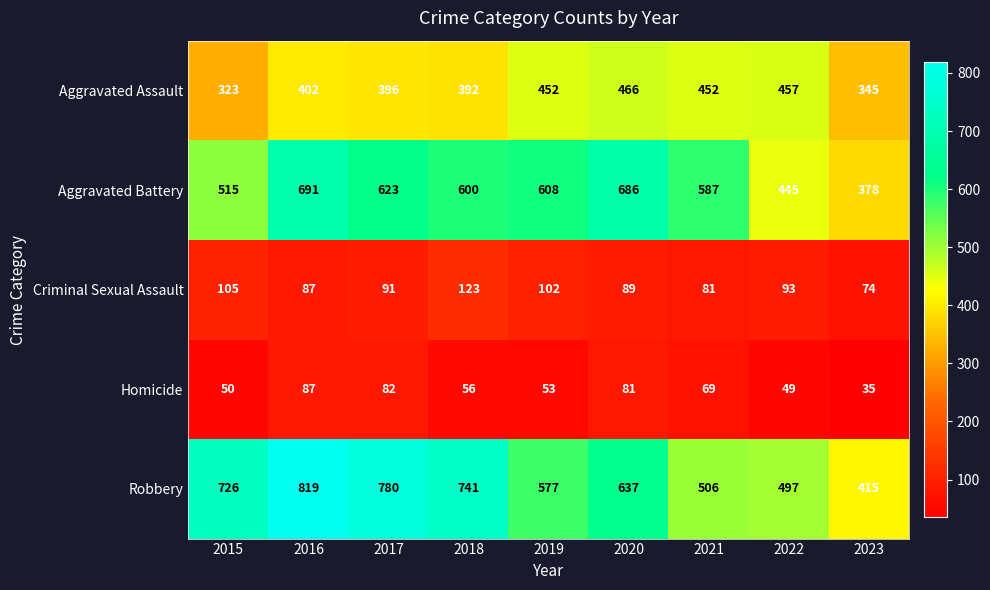

What is the sum of all Homicide values?

562